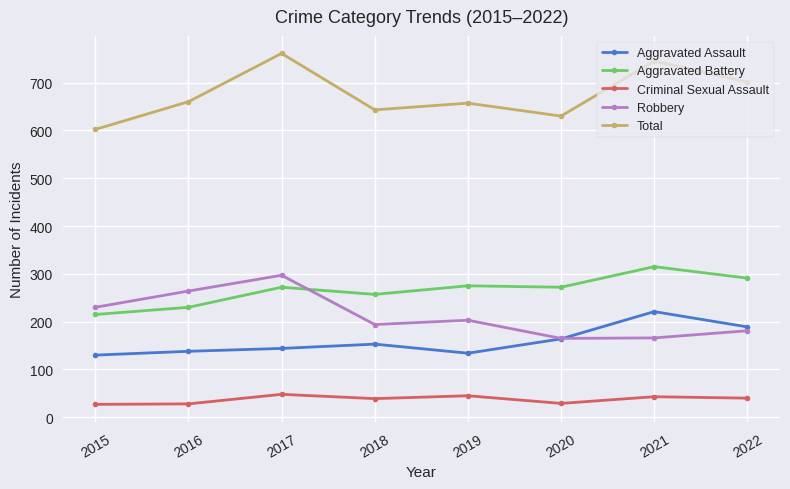

Which series has the largest range (max minus min)?

Total